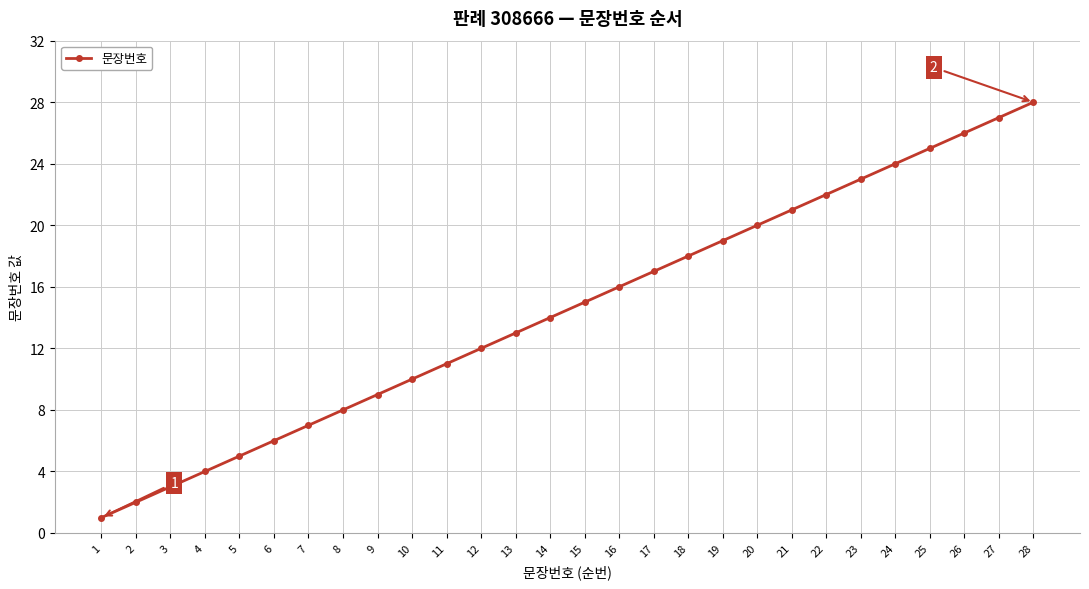

What is the maximum value shown in the chart?

28